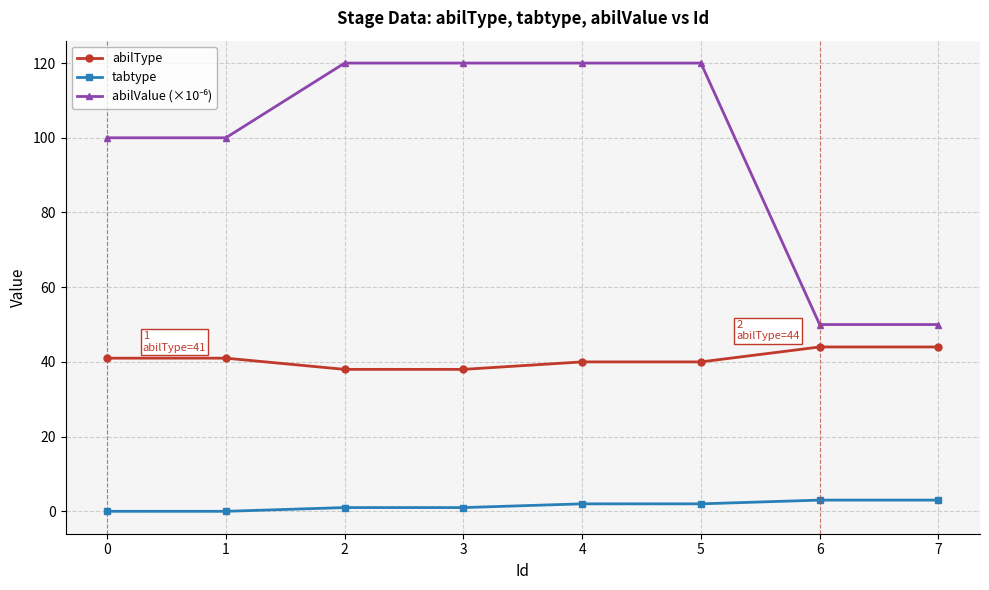

Is the value of abilType at 7 greater than the value of tabtype at 3?

Yes